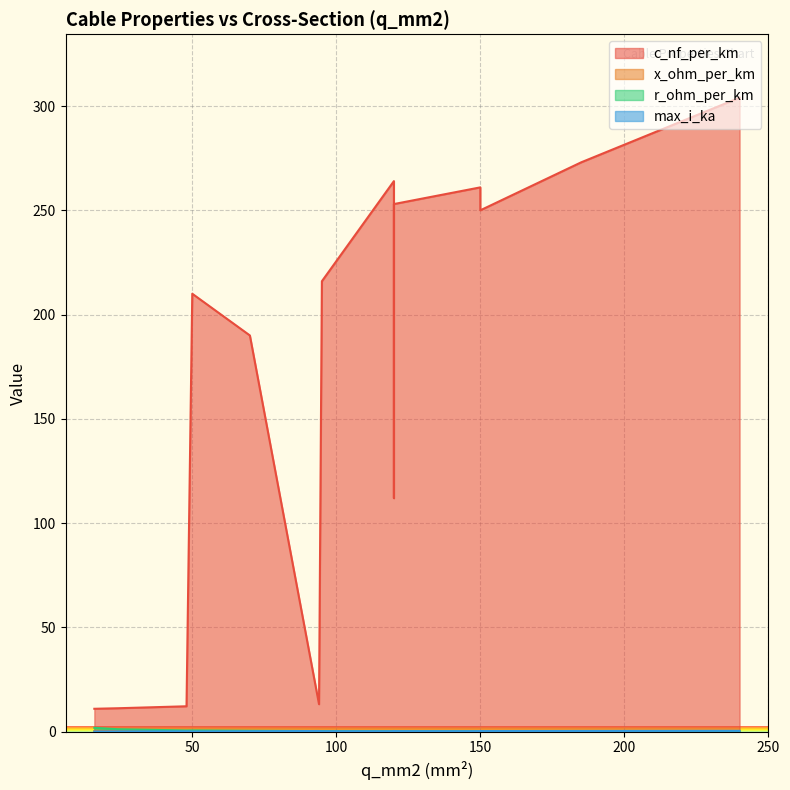

How many times do max_i_ka and r_ohm_per_km cross each other?

7